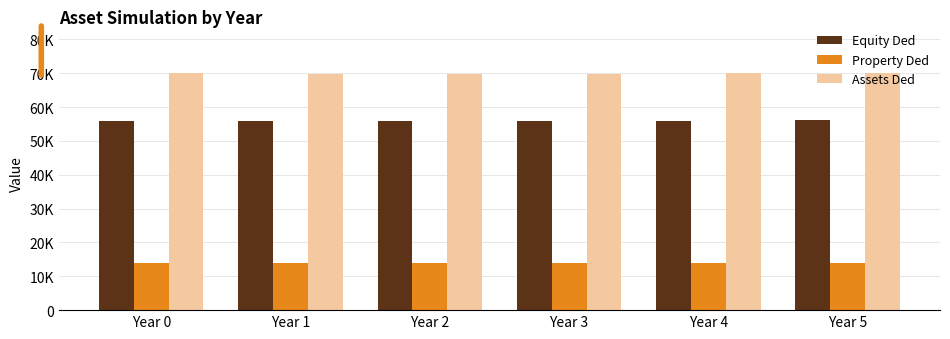

At which category is the sum across all series the highest?

Year 5